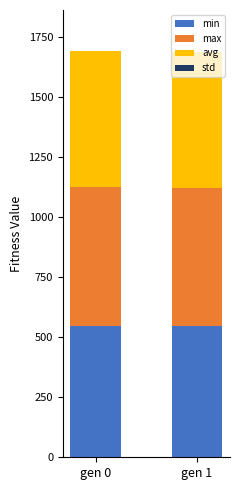

True or false: min has a value of 548.2 at gen 1.

True